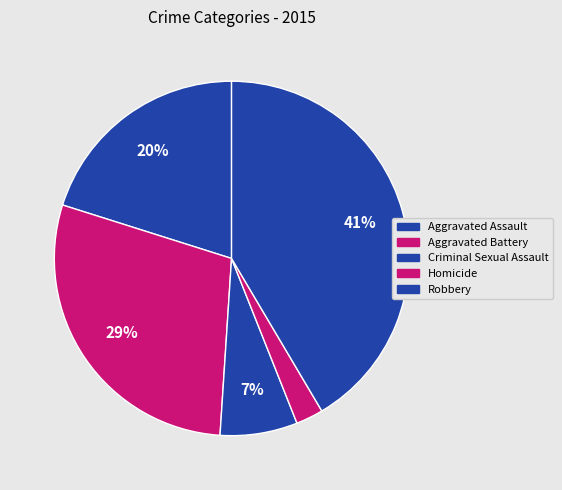

Is Homicide the majority of the pie?

No